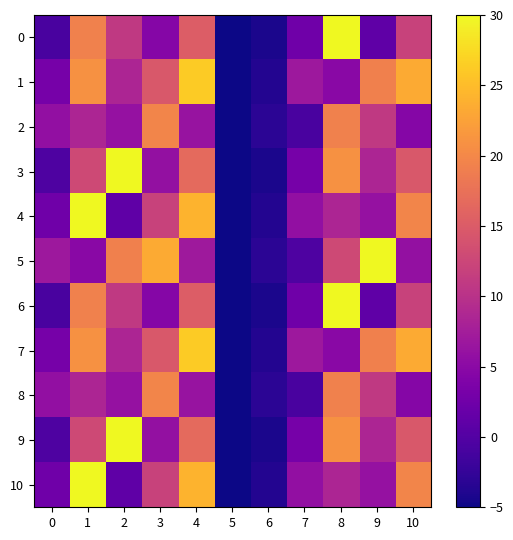

Between 6 and 2, which is larger?

2